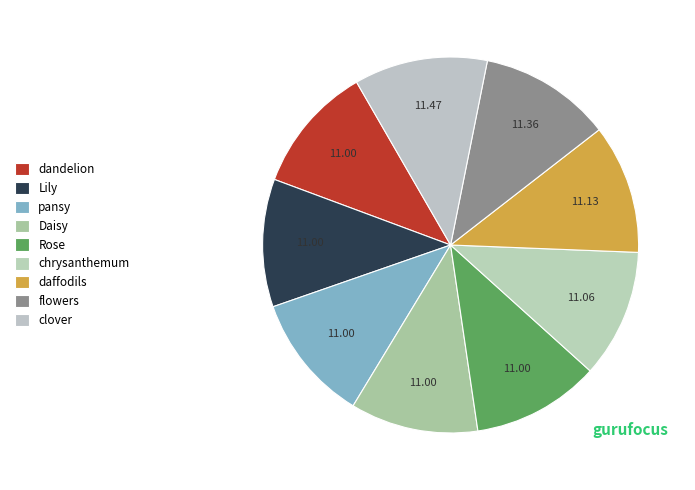

How many slices are in this pie chart?

9